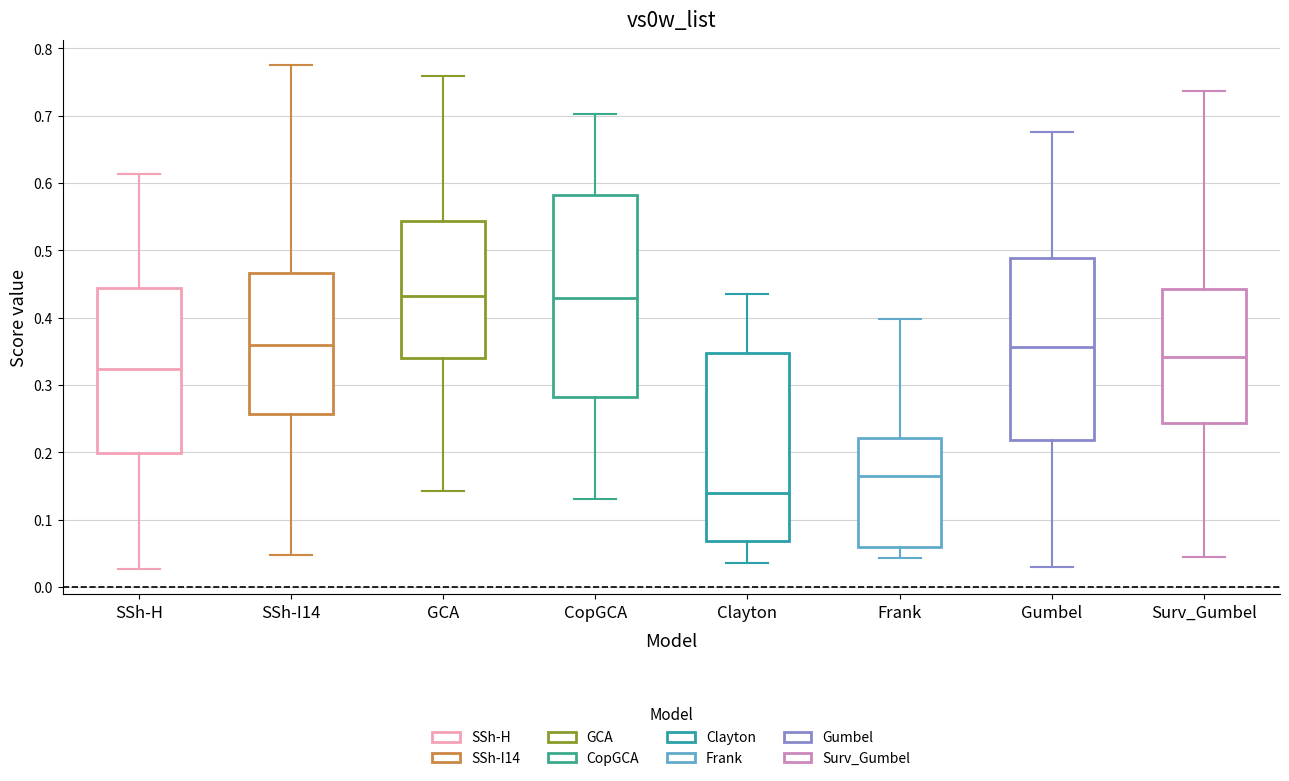

Comparing the boxes themselves (not the whiskers), which one is the tallest?

CopGCA